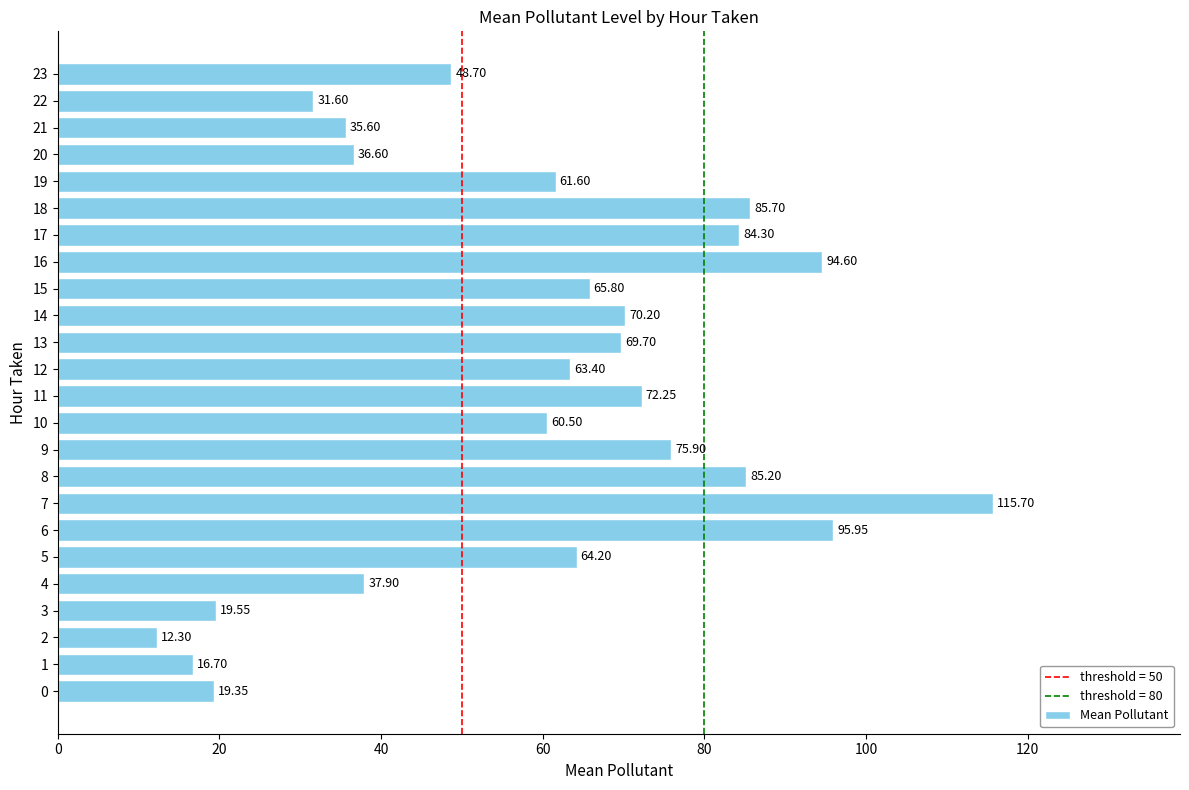

What is the ratio of the value at 8 to the value at 19?

1.4